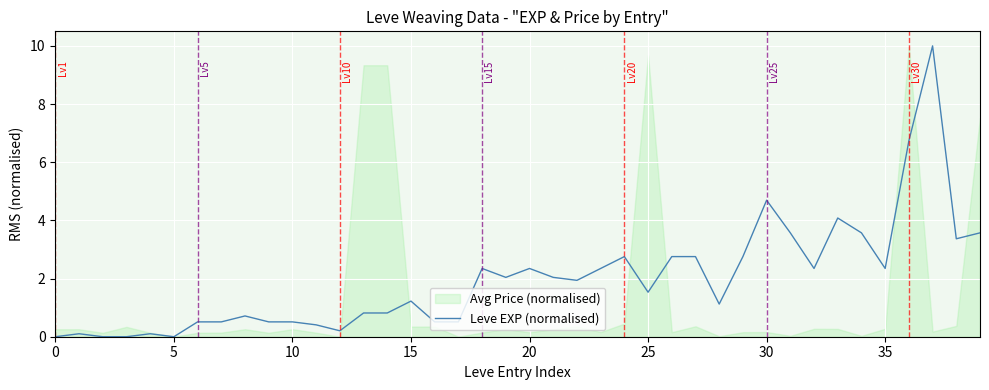

Where does the Leve EXP (normalised) series first go above 1?

15